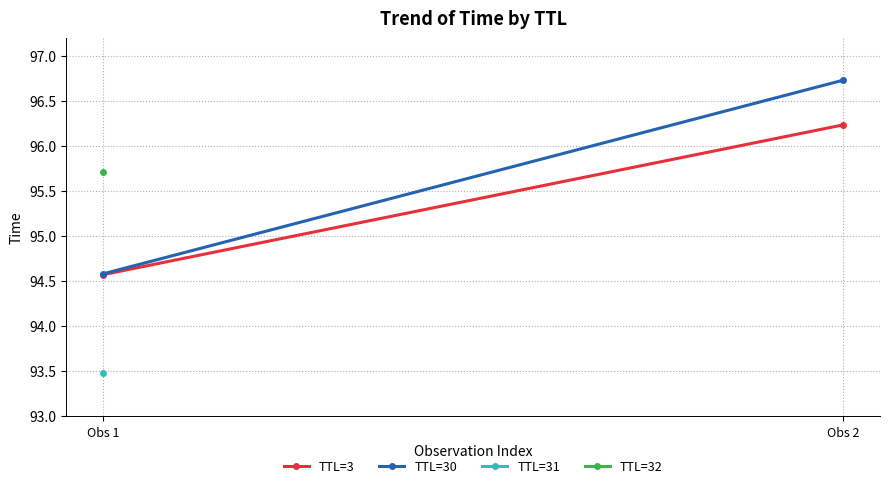

Is it true that TTL=3 equals 23.6 at Obs 1?

False